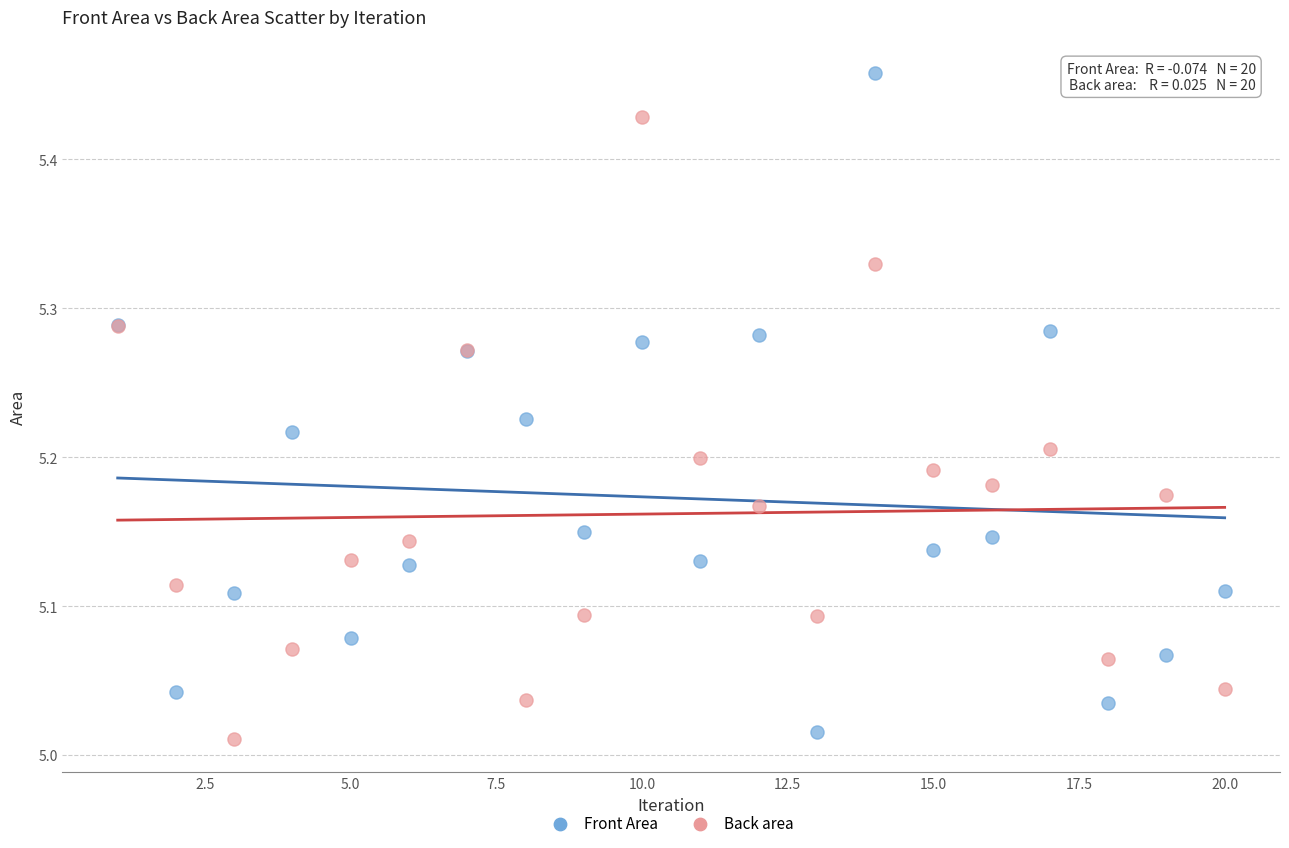

Which series contains the highest Y value?

Front Area